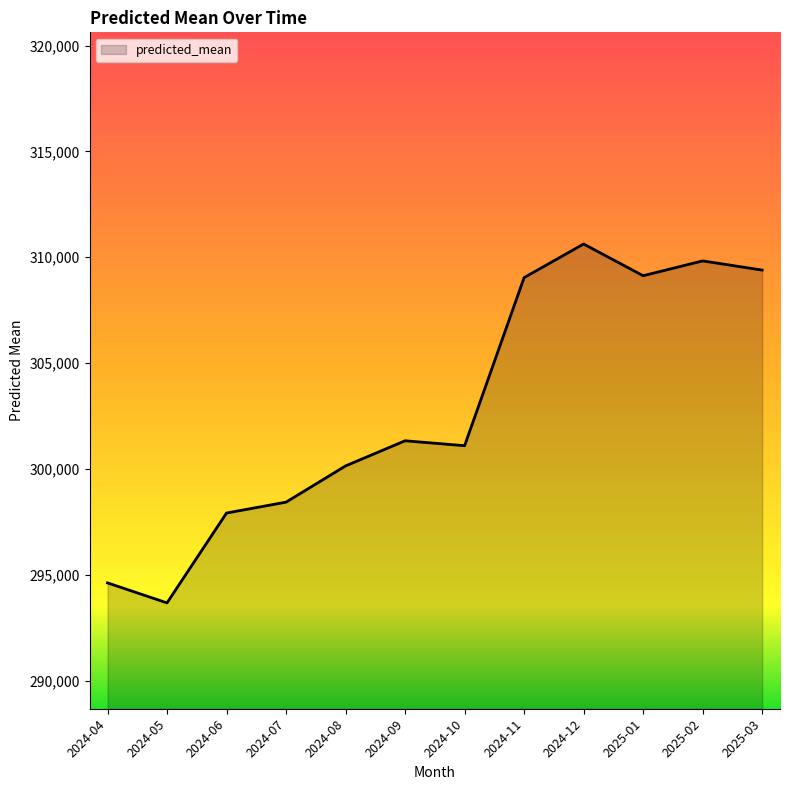

Which label corresponds to the largest value in the chart?

2024-12